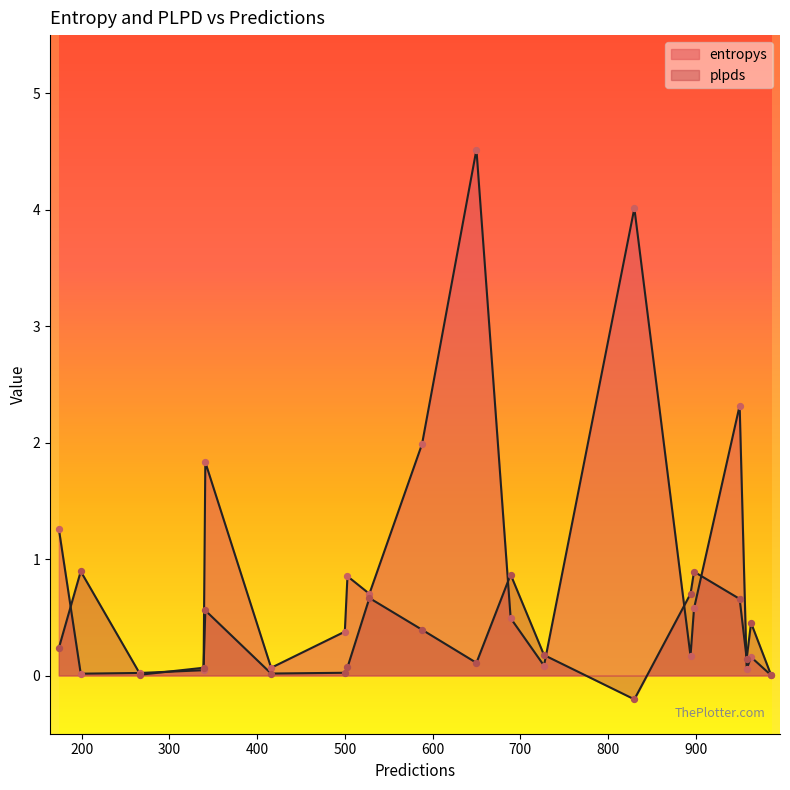

Which series contains the highest Y value?

entropys